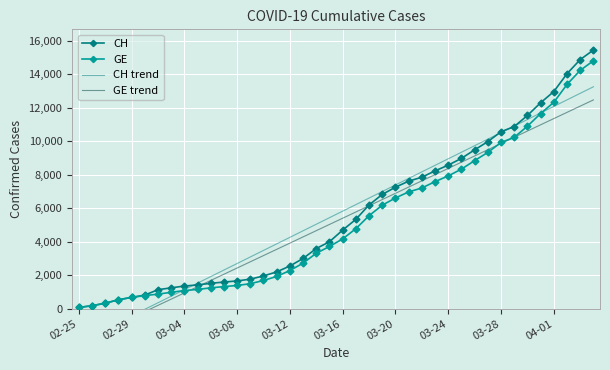

How many times do GE and GE trend cross each other?

4